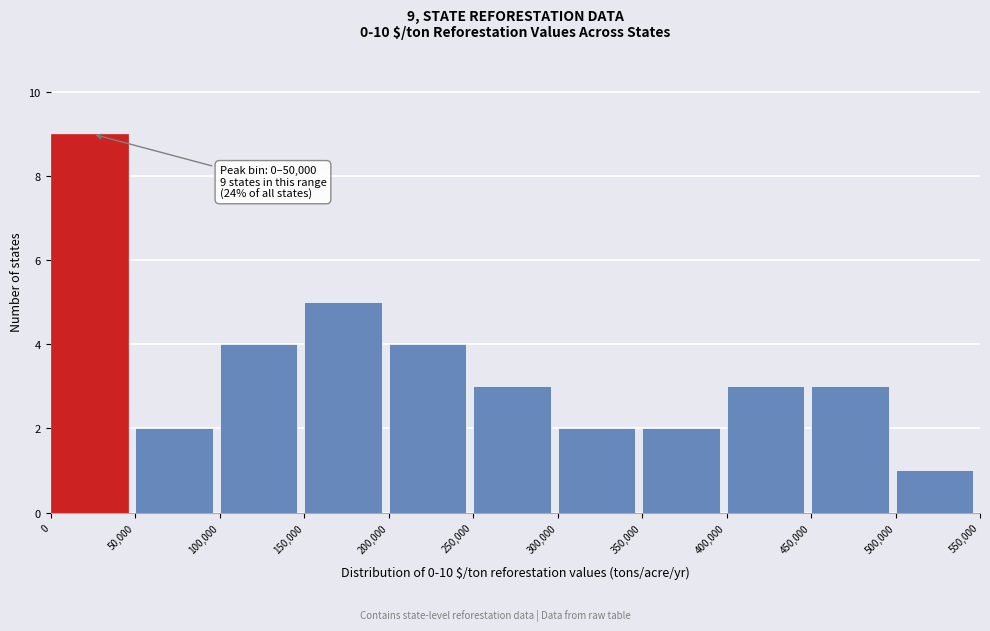

Over which range of the x-axis is the bar tallest?

0 to 50,000